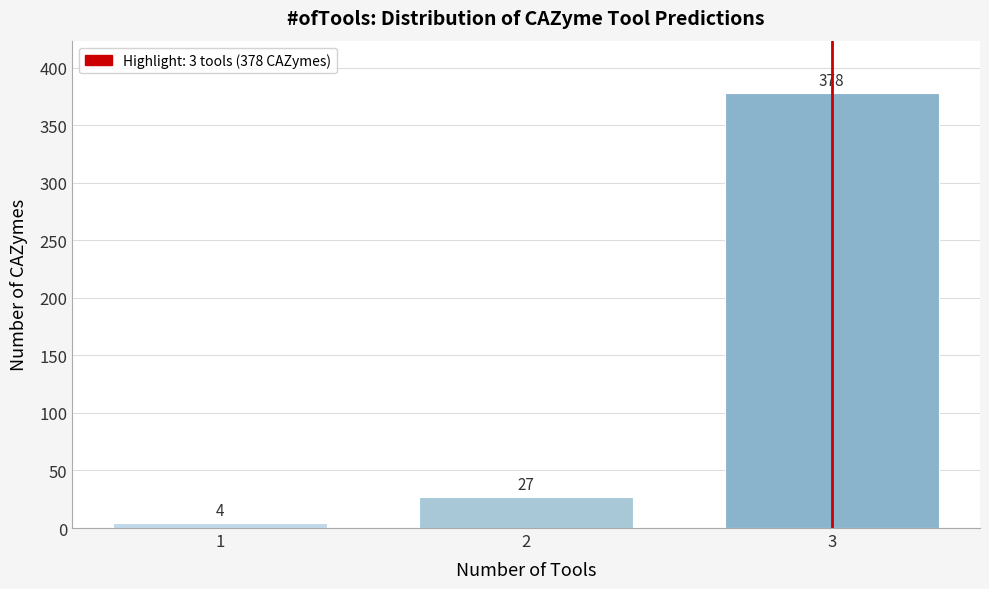

Reading right to left, extract all data points from this chart.

3=378	2=27	1=4